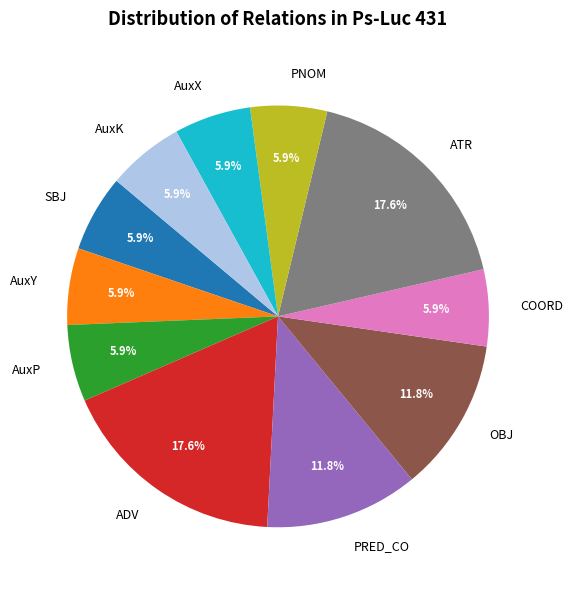

Which has a higher value, ADV or AuxX?

ADV